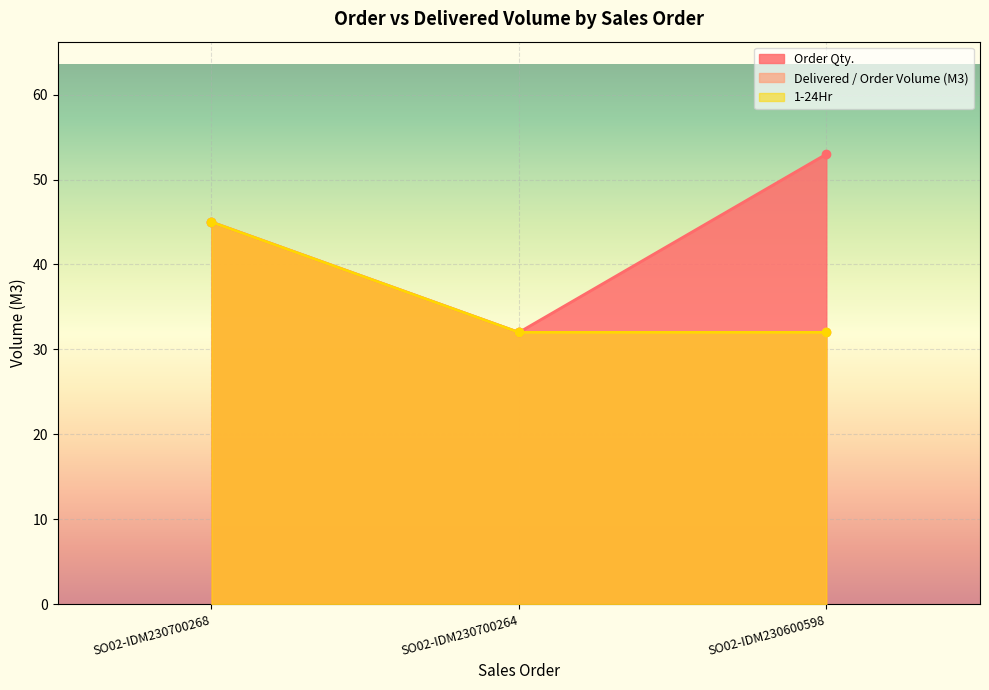

What is the total value across all series at SO02-IDM230600598?

117